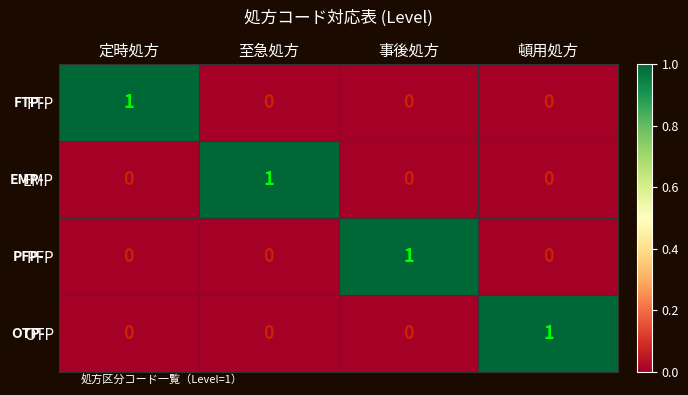

Which category has the highest value in the PFP series?

事後処方